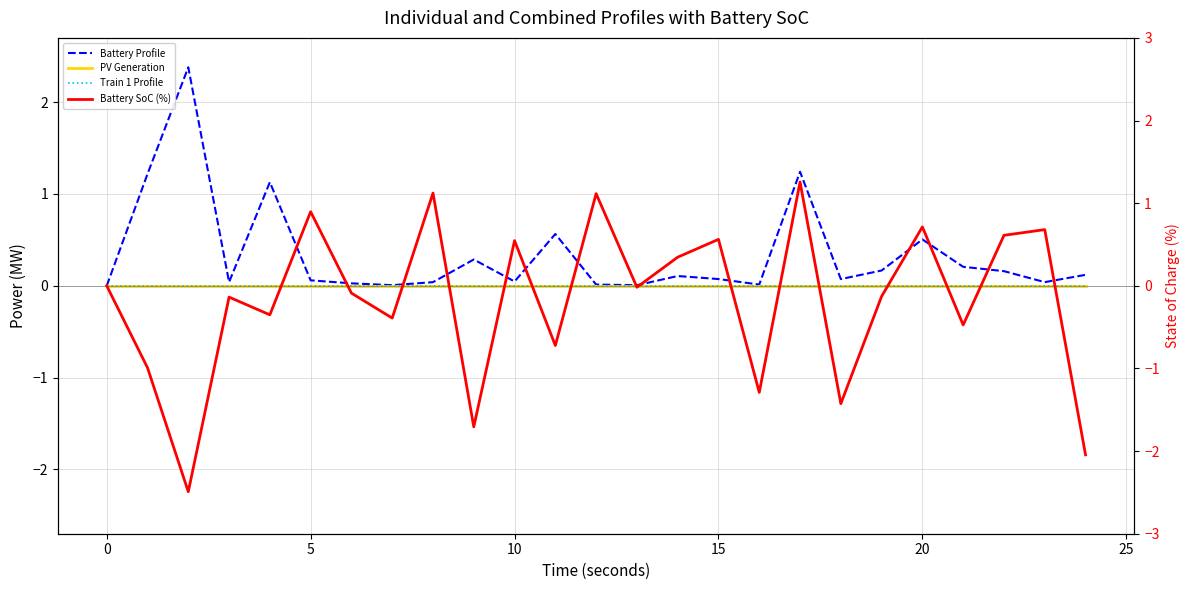

How many intersections are there between Train 1 Profile and Battery SoC (%)?

16